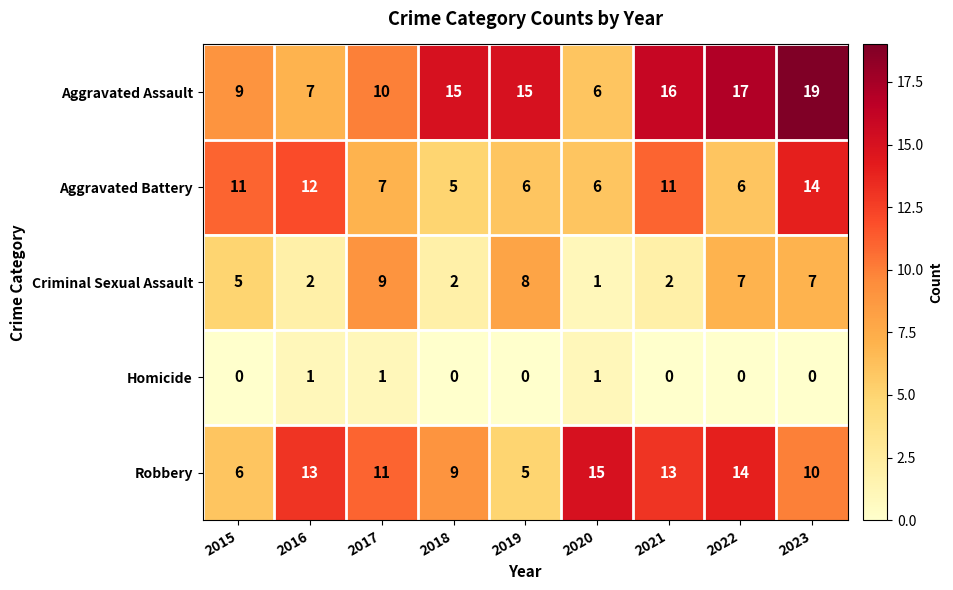

Is the value of Criminal Sexual Assault at 2019 greater than the value of Robbery at 2016?

No